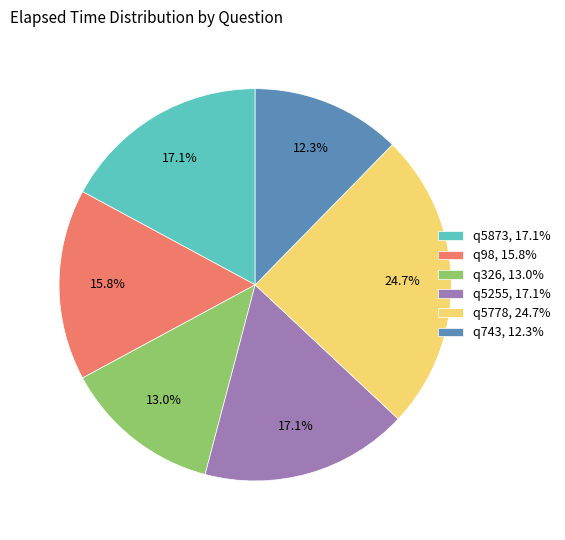

Which slice is the largest?

q5778